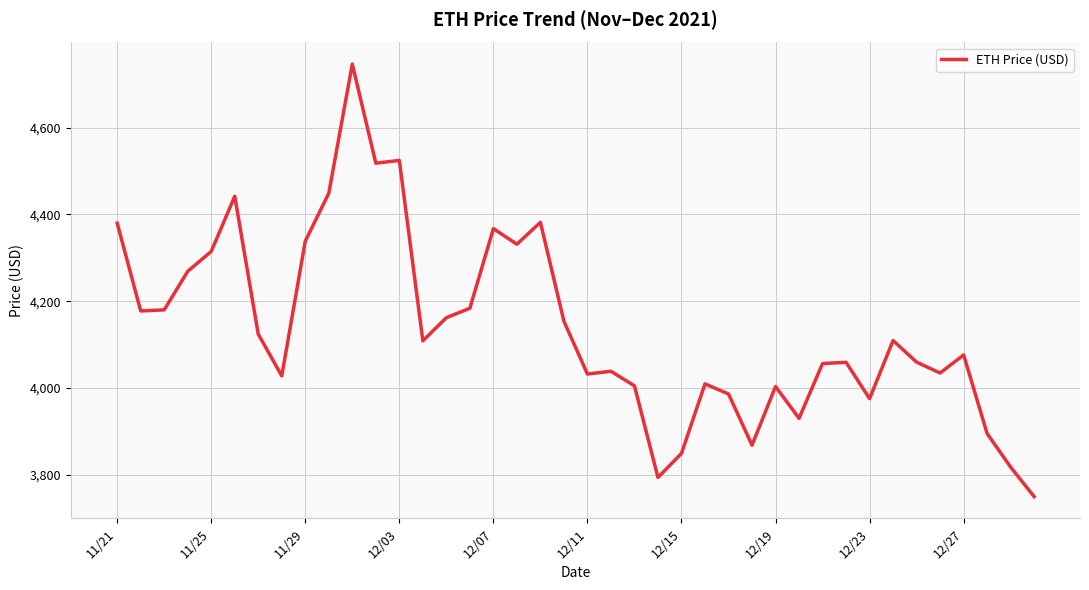

What is the difference between the maximum and minimum values?

996.4